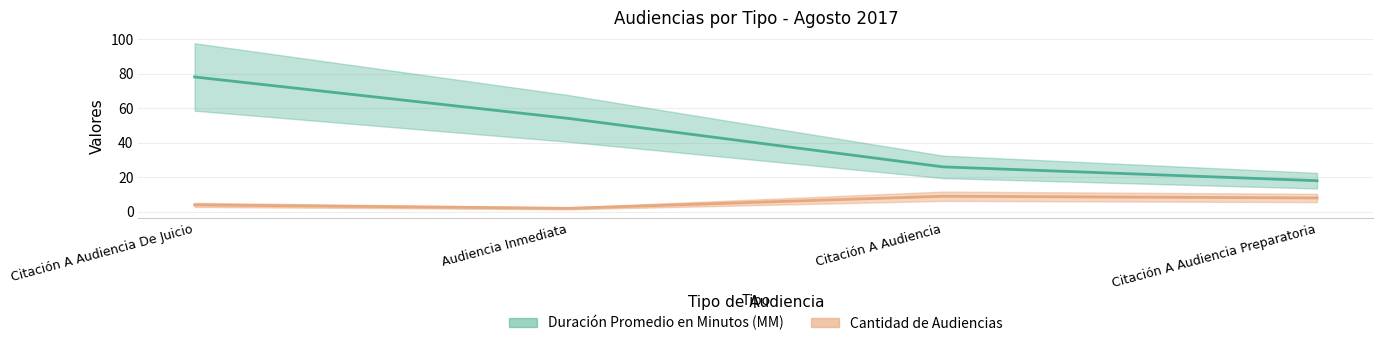

Does the chart have visible grid lines?

Yes